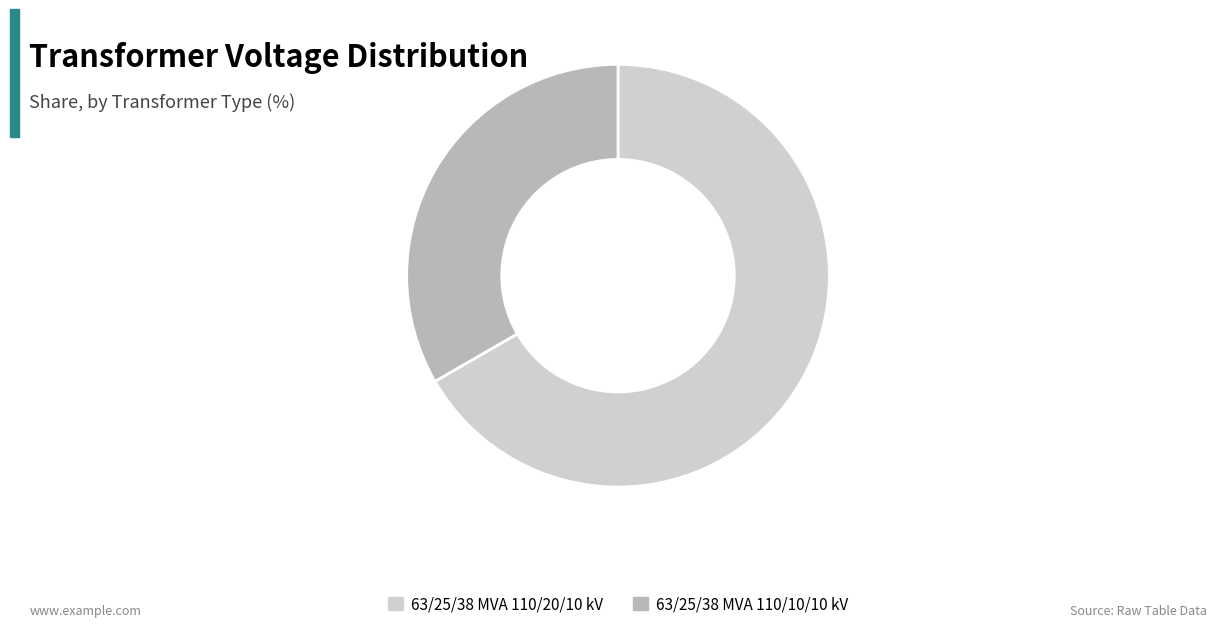

True or false: 63/25/38 MVA 110/10/10 kV accounts for 27% of the total.

False